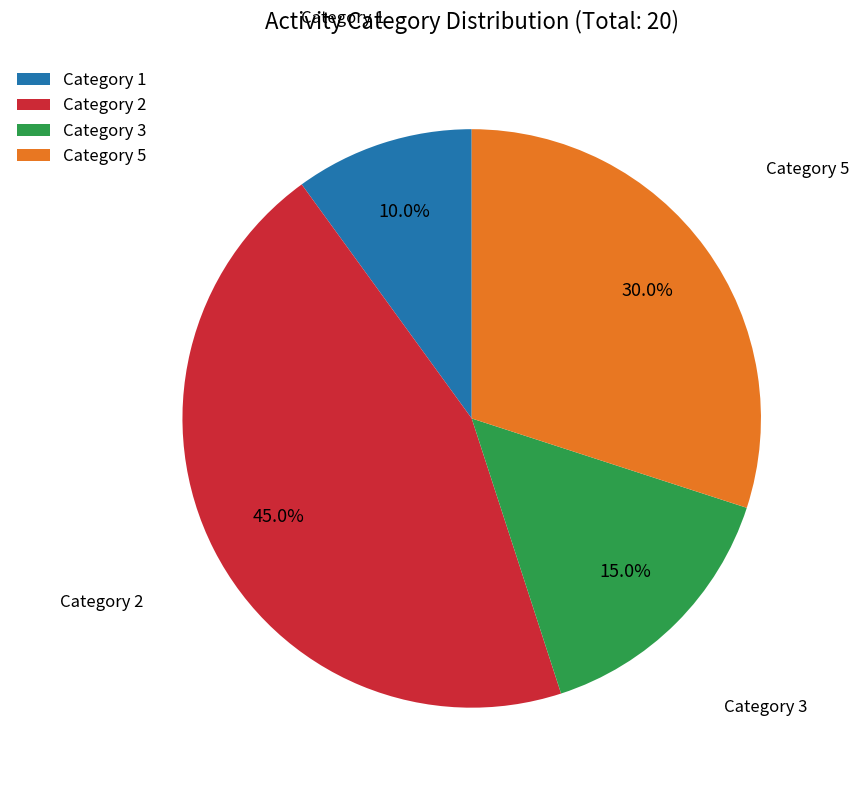

Does any single category account for the majority?

No